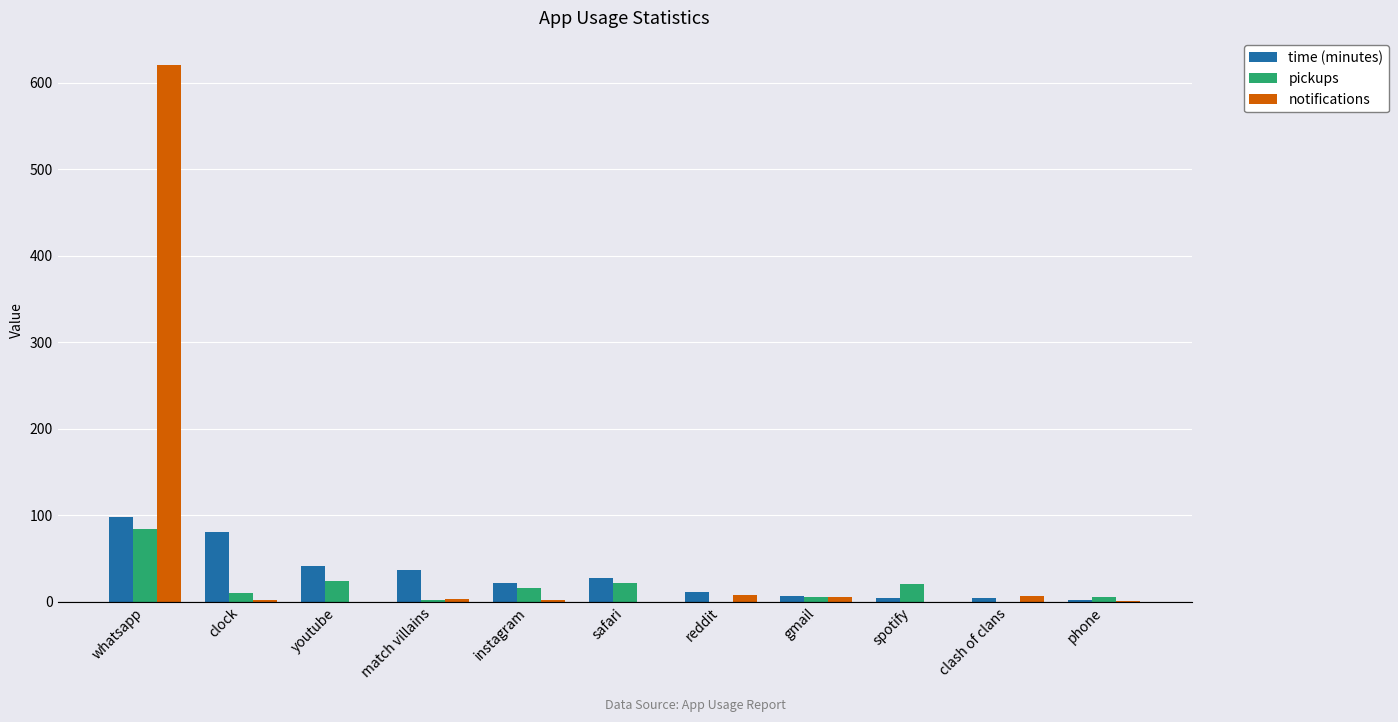

Which series changed the most between clock and phone?

time (minutes)